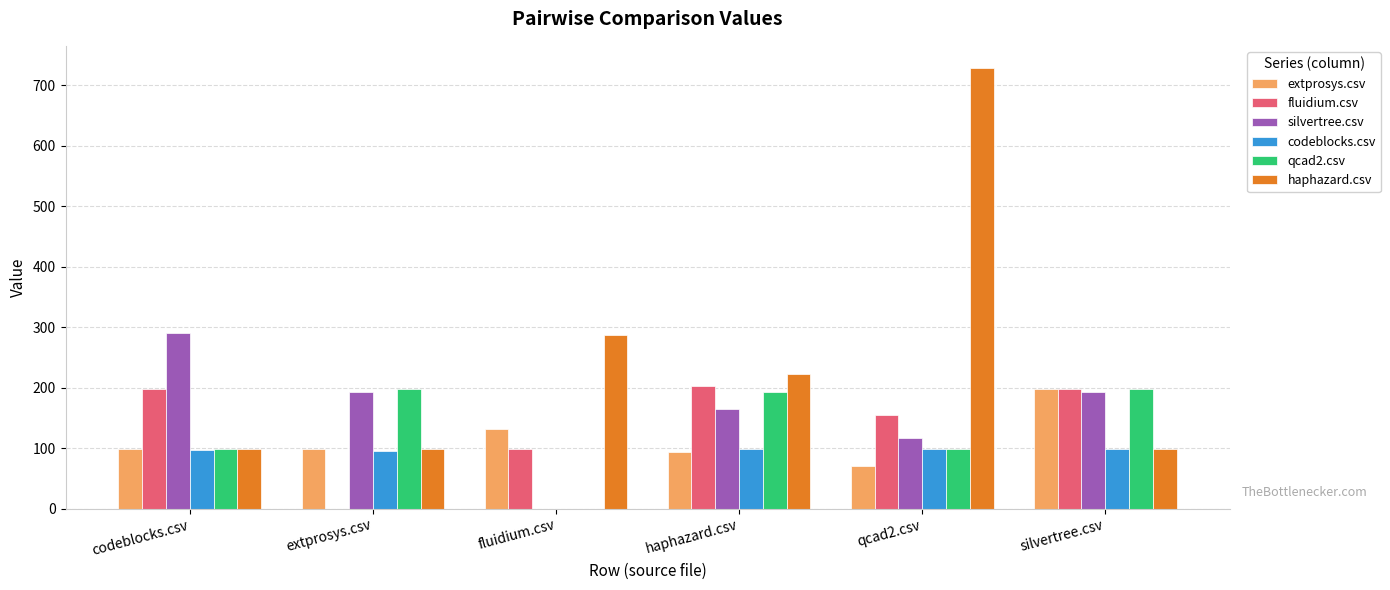

Which label corresponds to the largest value in the chart?

qcad2.csv